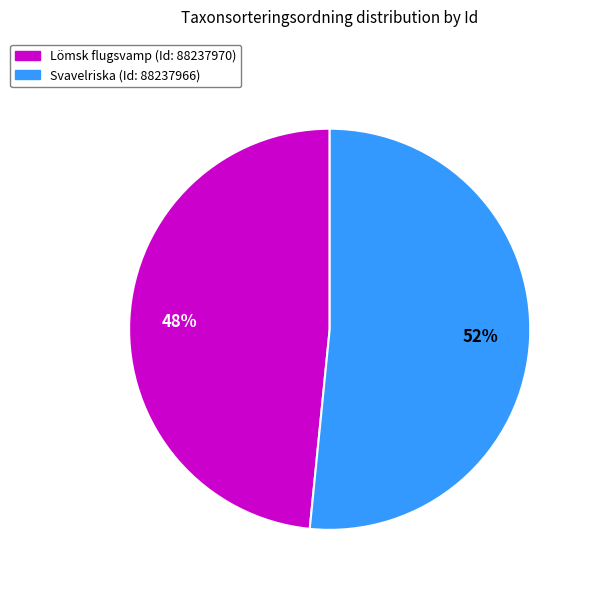

Does any single category account for the majority?

Yes